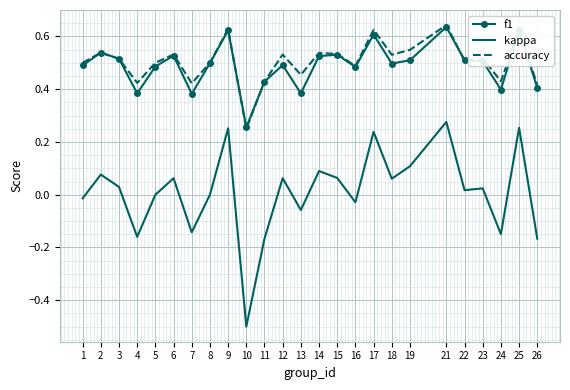

Which series changed the most between 5 and 25?

kappa